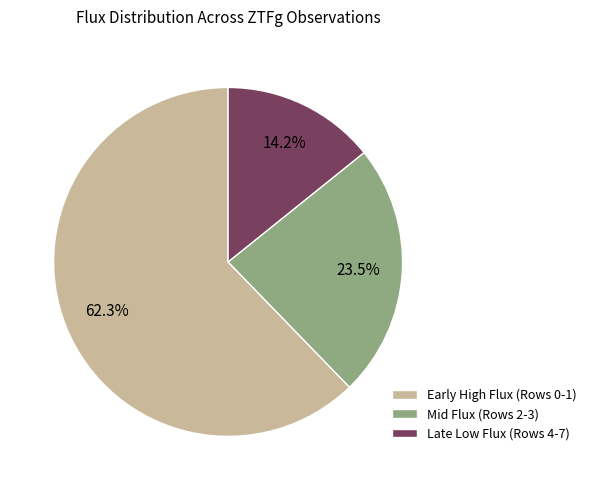

Which category has the biggest portion of the pie?

Early High Flux (Rows 0-1)